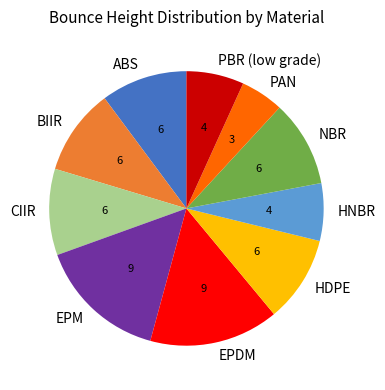

The EPDM slice represents 24% of the pie. True or false?

False